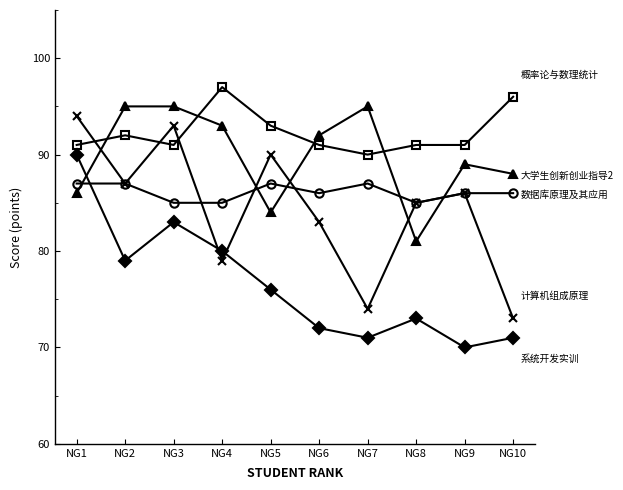

What is the difference between the highest and lowest values at NG3?

12